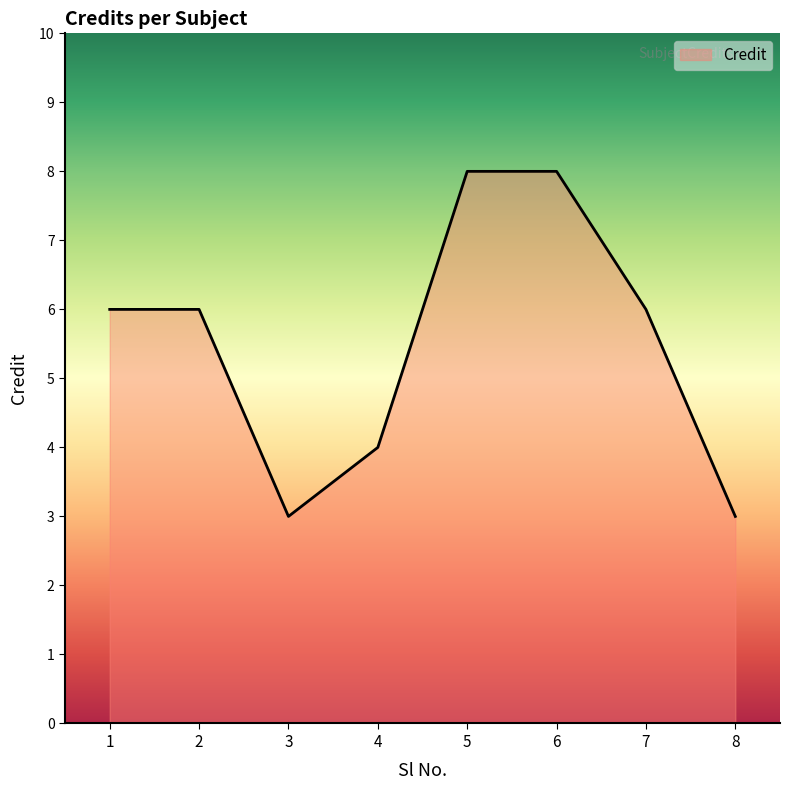

The chart shows a value of 3 at 8. True or false?

True